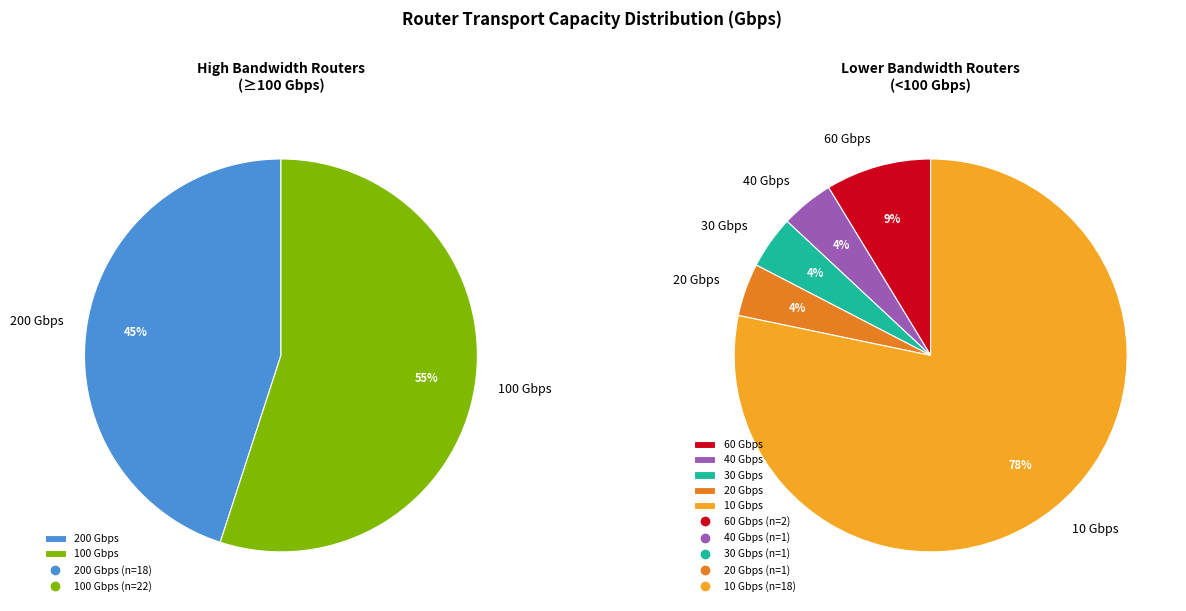

Does 10 represent more than half of the total?

No